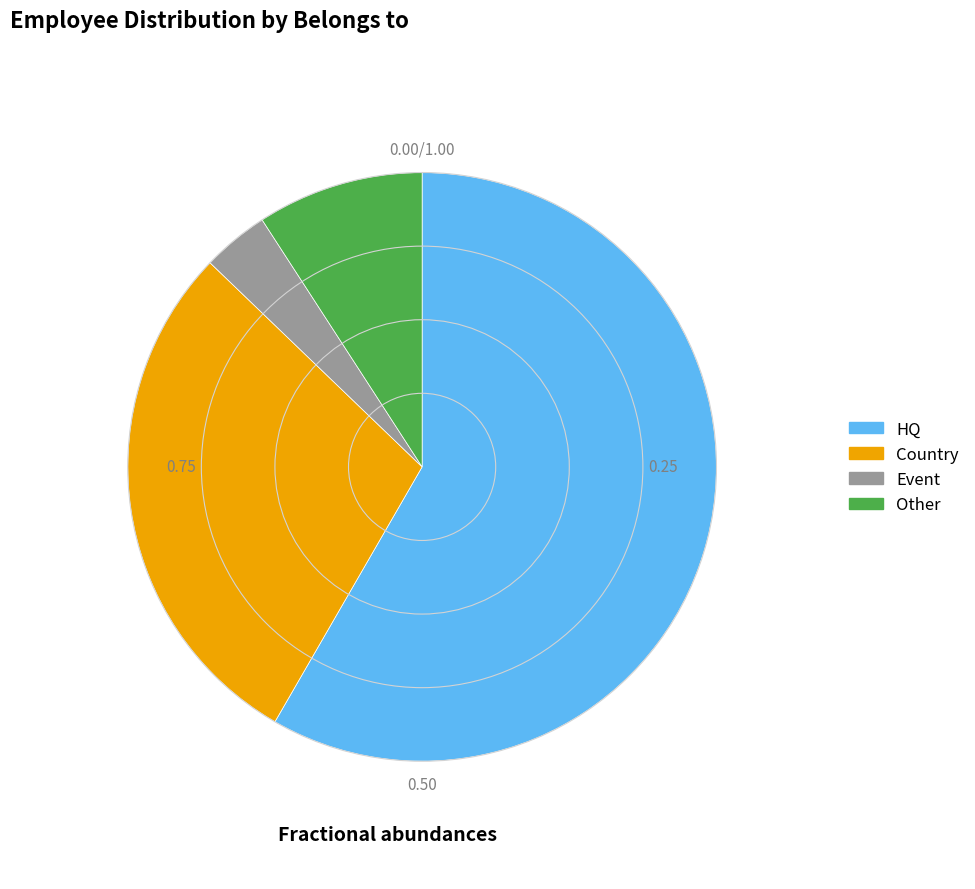

How many slices are in this pie chart?

4